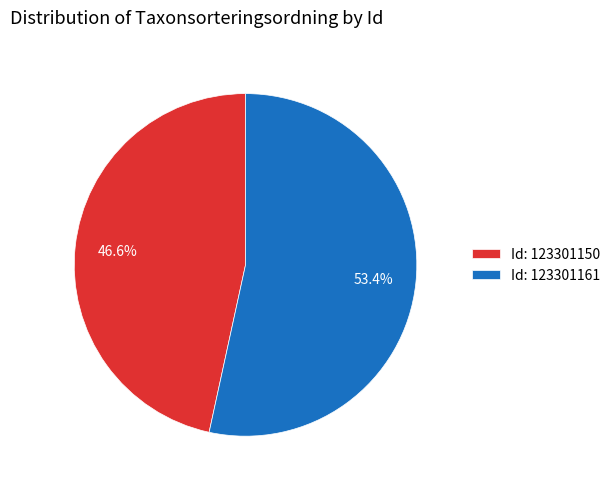

Does any single category account for the majority?

Yes